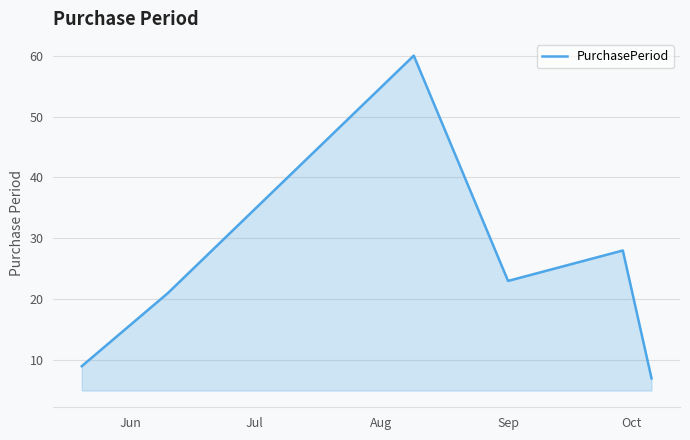

What is the greatest value displayed?

60